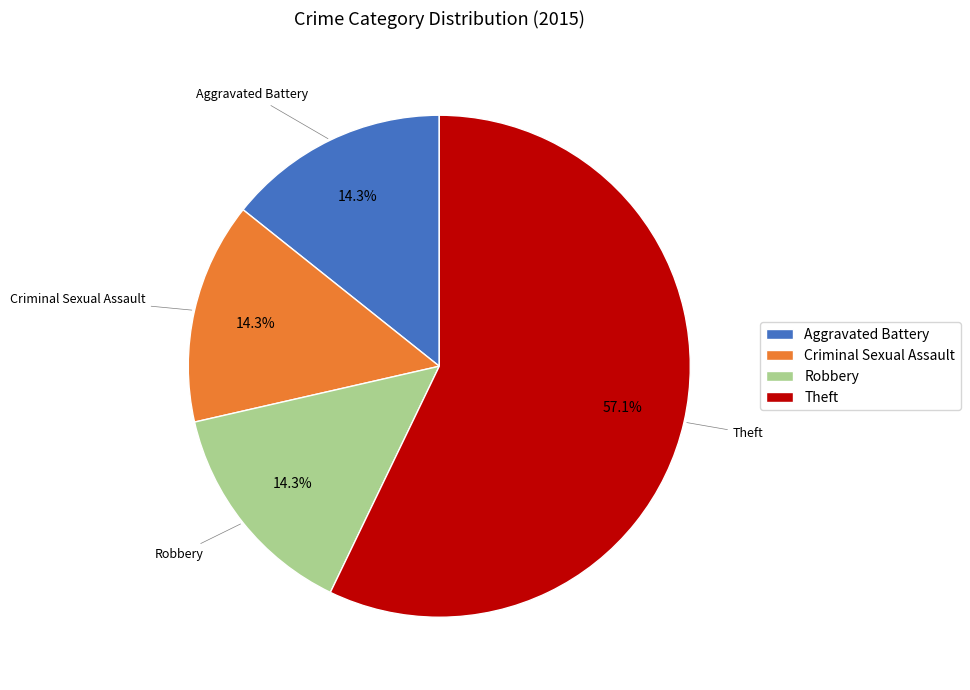

To the nearest percent, what portion does Theft represent?

57%